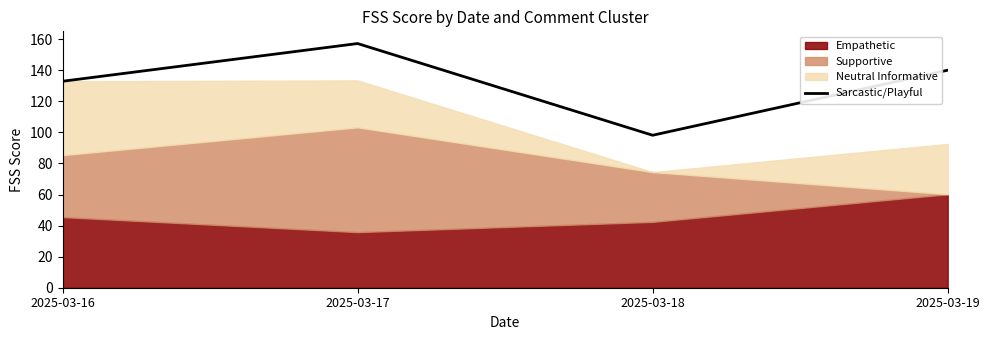

How many categories are shown in the chart?

4